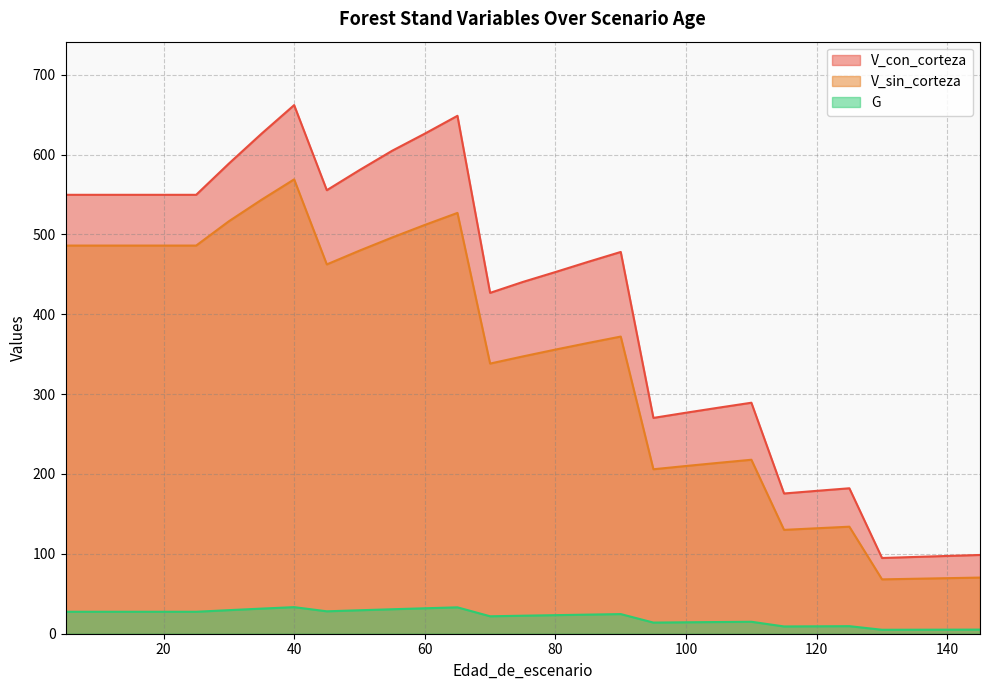

At which label does G reach its minimum?

130